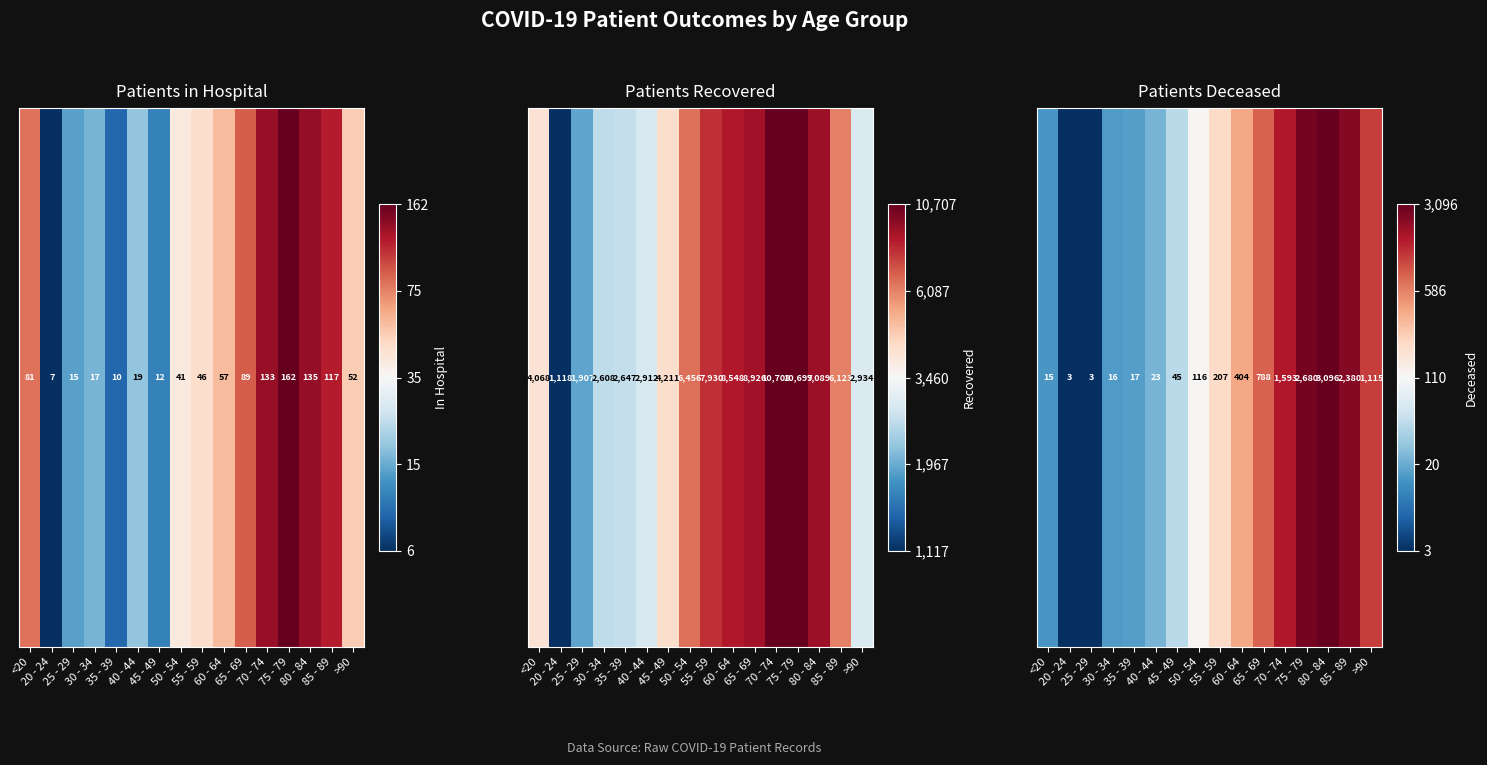

What is the change in value from 20 - 24 to 60 - 64?

+4.6